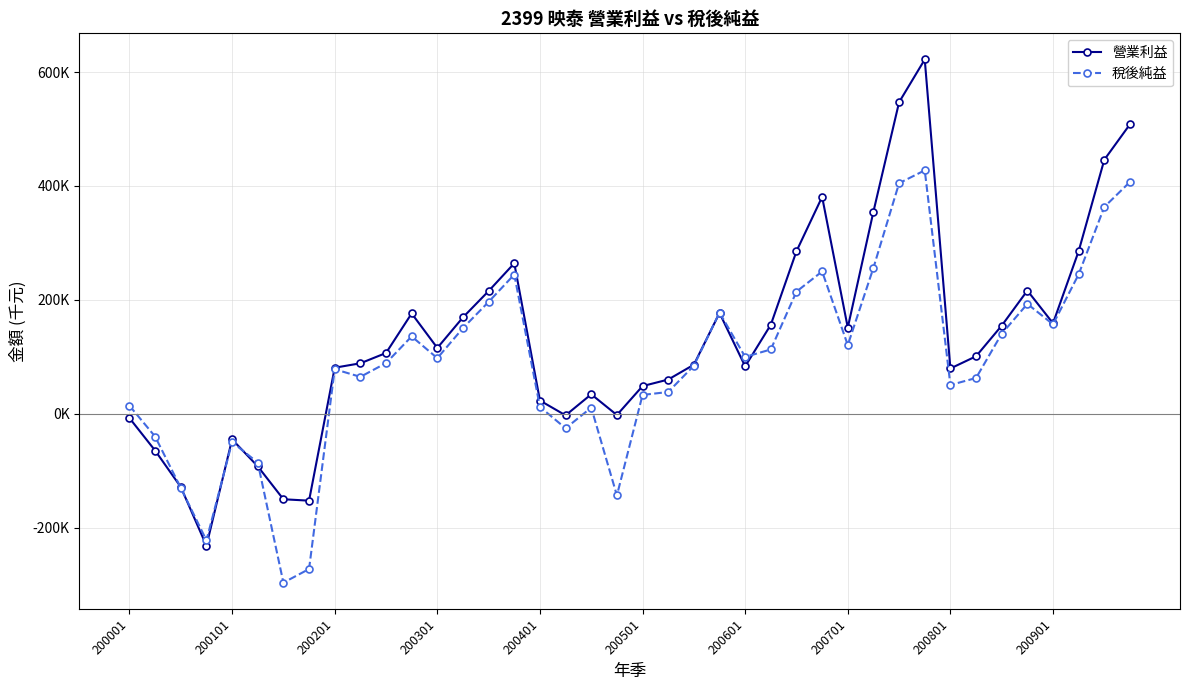

Rank the series by their average value, from lowest to highest.

稅後純益, 營業利益